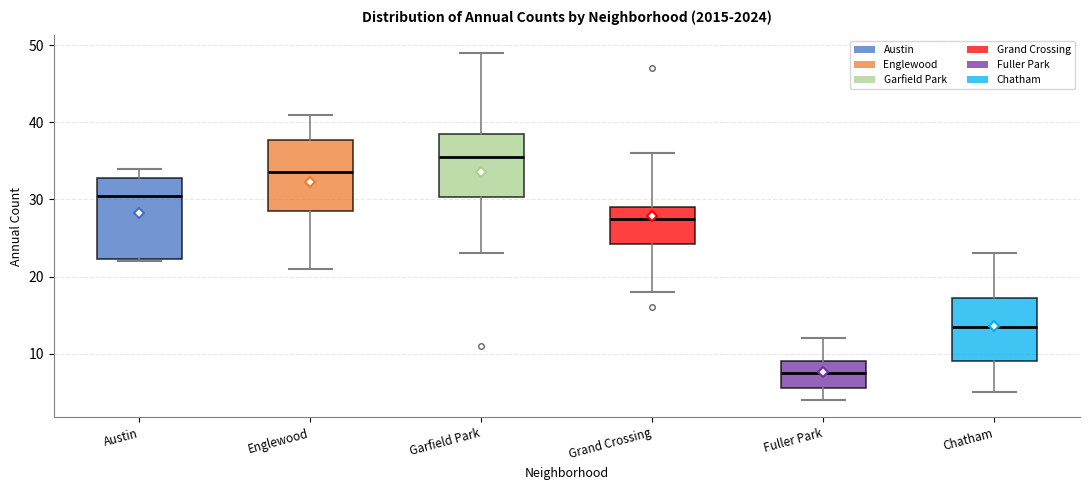

Where does the median line of the box for Fuller Park sit on the y-axis? The values are not printed on the chart, so give them approximately, as read against the axis.

8